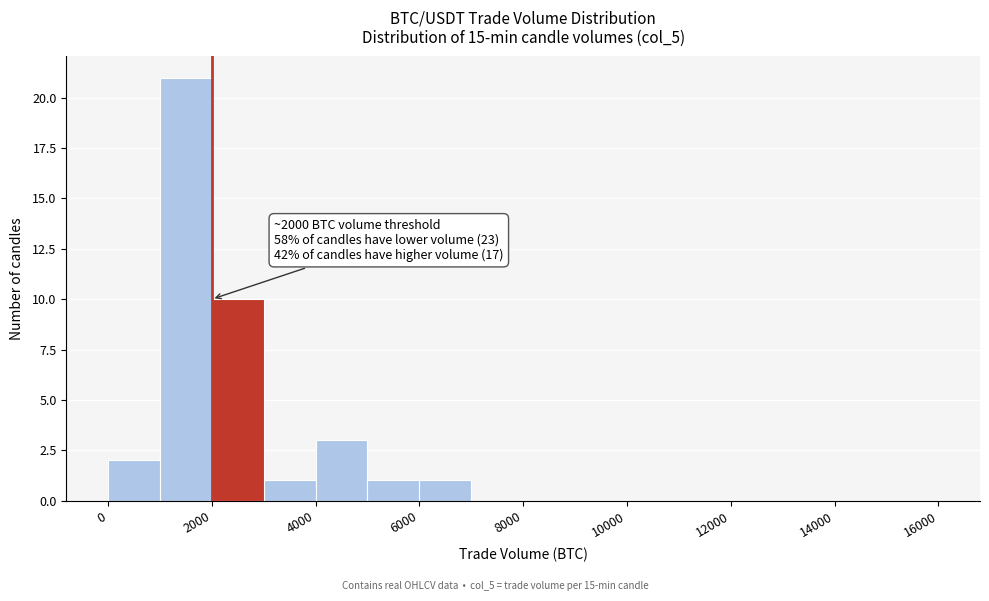

Which range on the x-axis has the tallest bar?

1000 to 2000